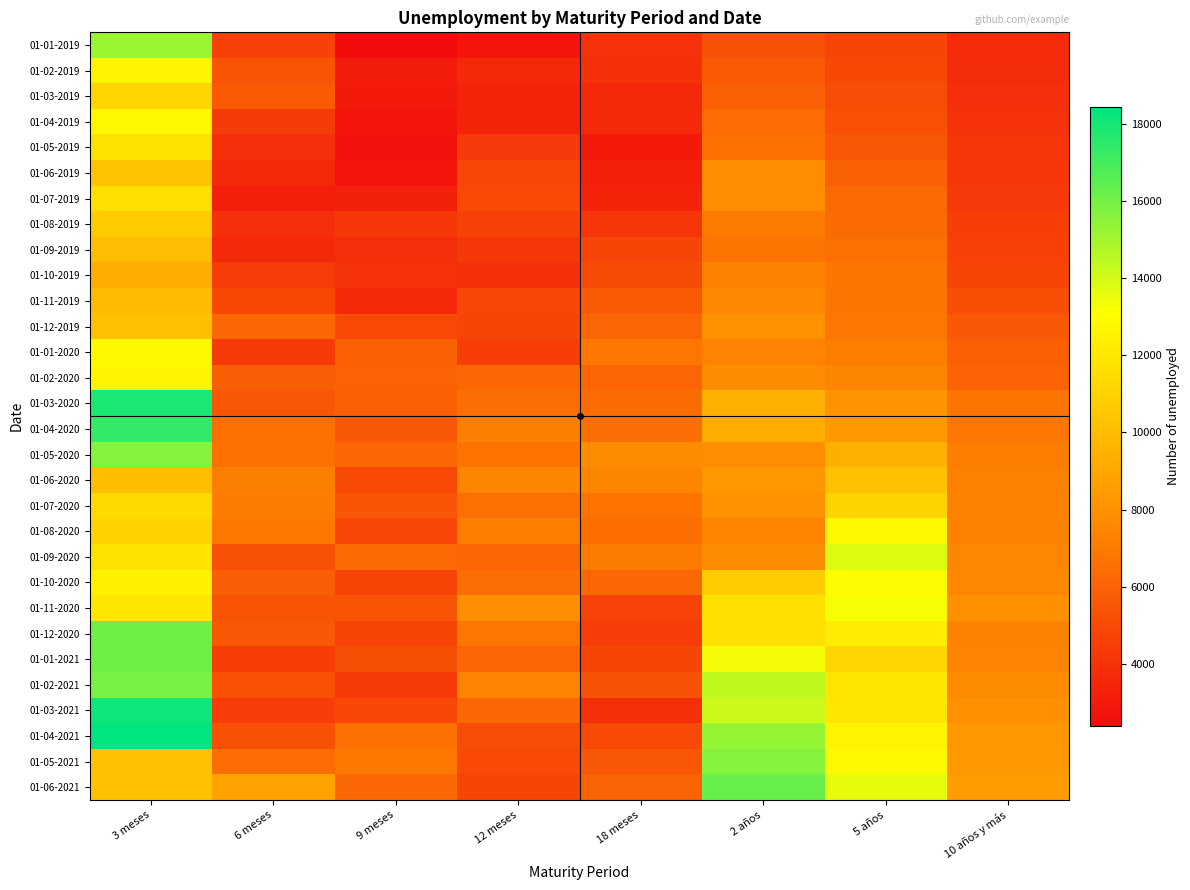

Rank the series by their maximum value, from highest to lowest.

01-04-2021, 01-03-2021, 01-03-2020, 01-04-2020, 01-06-2021, 01-01-2021, 01-12-2020, 01-02-2021, 01-05-2020, 01-05-2021, 01-01-2019, 01-09-2020, 01-11-2020, 01-10-2020, 01-01-2020, 01-04-2019, 01-08-2020, 01-02-2020, 01-02-2019, 01-05-2019, 01-07-2019, 01-07-2020, 01-03-2019, 01-08-2019, 01-06-2019, 01-06-2020, 01-12-2019, 01-09-2019, 01-11-2019, 01-10-2019